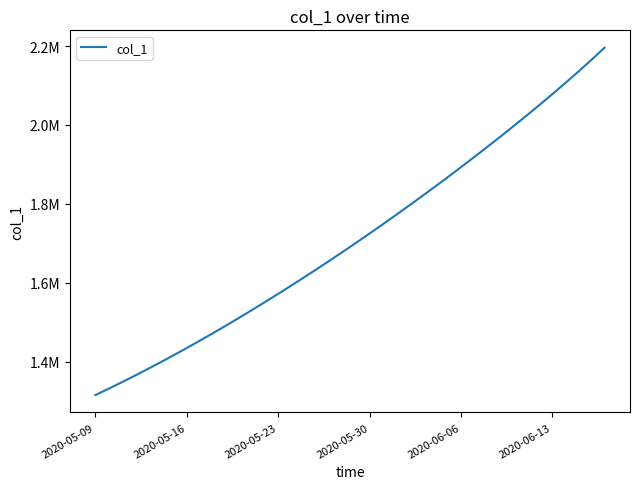

What is the greatest value displayed?

2195796.0